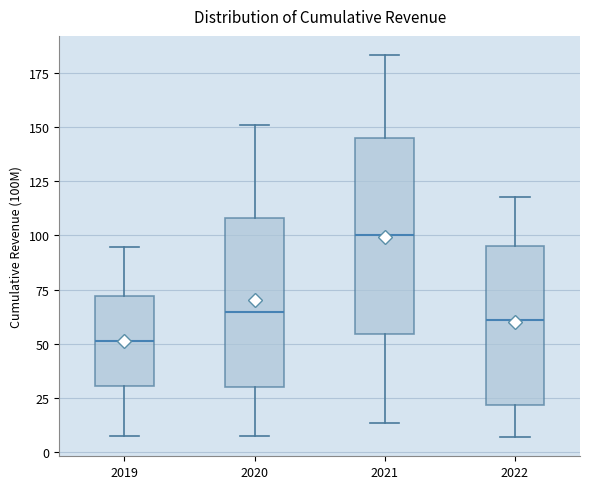

Comparing the boxes themselves (not the whiskers), which one is the tallest?

2021